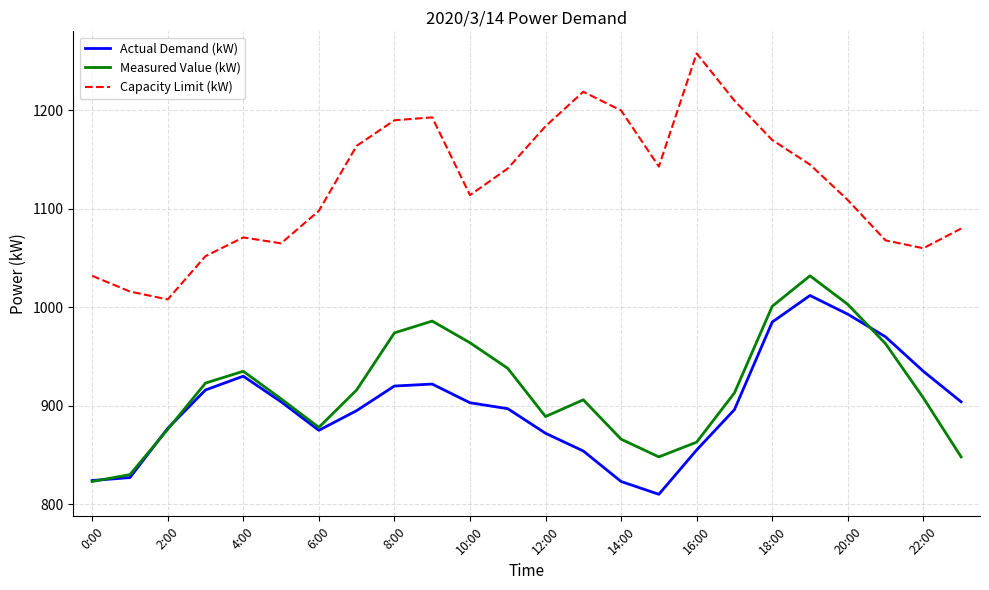

Count the number of categories in the chart.

24